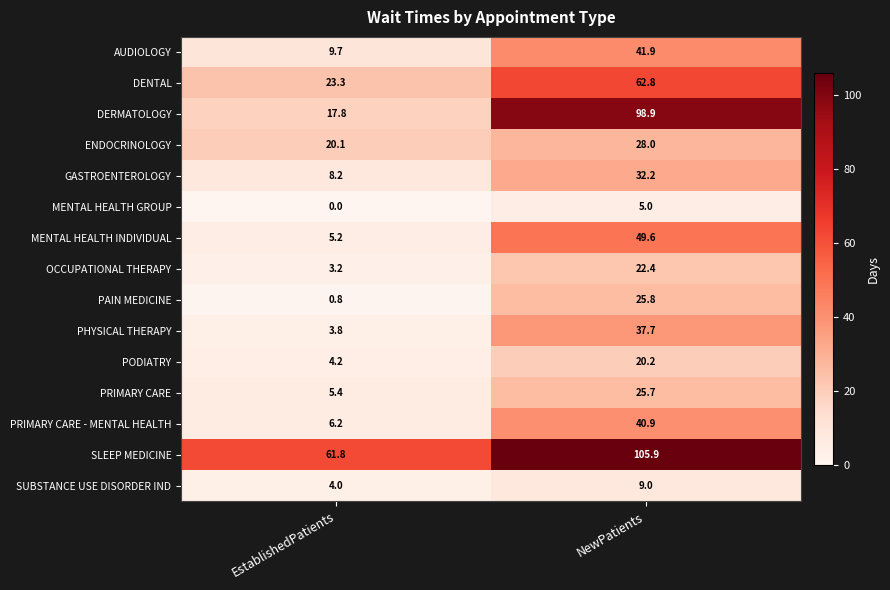

Reading left to right, extract all data points from this chart.

AUDIOLOGY: 9.7	41.9
DENTAL: 23.3	62.8
DERMATOLOGY: 17.8	98.9
ENDOCRINOLOGY: 20.1	28.0
GASTROENTEROLOGY: 8.2	32.2
MENTAL HEALTH GROUP: 0.0	5.0
MENTAL HEALTH INDIVIDUAL: 5.2	49.6
OCCUPATIONAL THERAPY: 3.2	22.4
PAIN MEDICINE: 0.8	25.8
PHYSICAL THERAPY: 3.8	37.7
PODIATRY: 4.2	20.2
PRIMARY CARE: 5.4	25.7
PRIMARY CARE - MENTAL HEALTH: 6.2	40.9
SLEEP MEDICINE: 61.8	105.9
SUBSTANCE USE DISORDER IND: 4.0	9.0